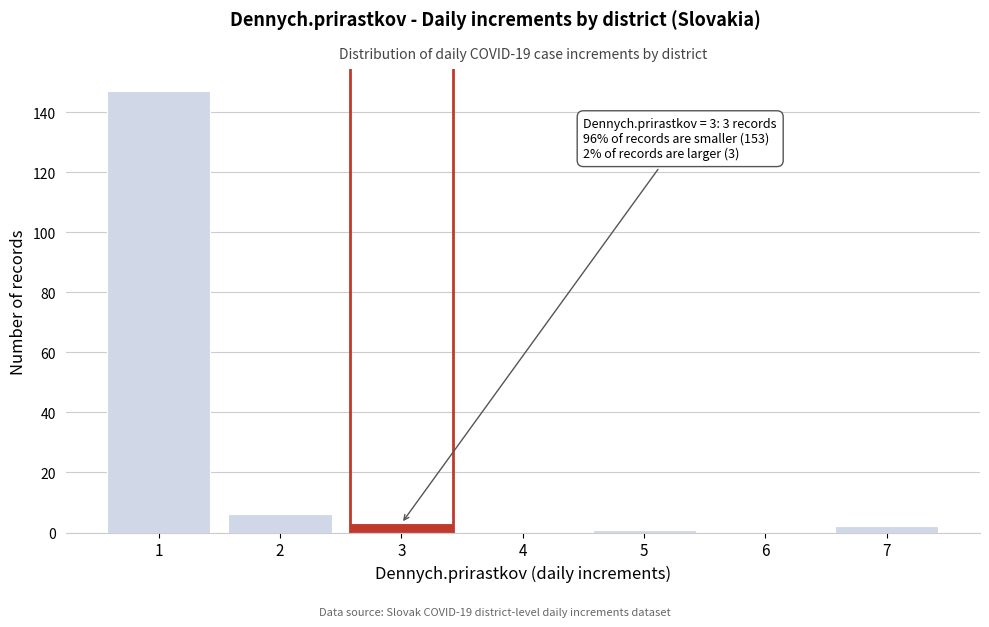

Reading left to right, list all the values displayed in this chart.

1=147	2=6	3=3	4=0	5=1	6=0	7=2